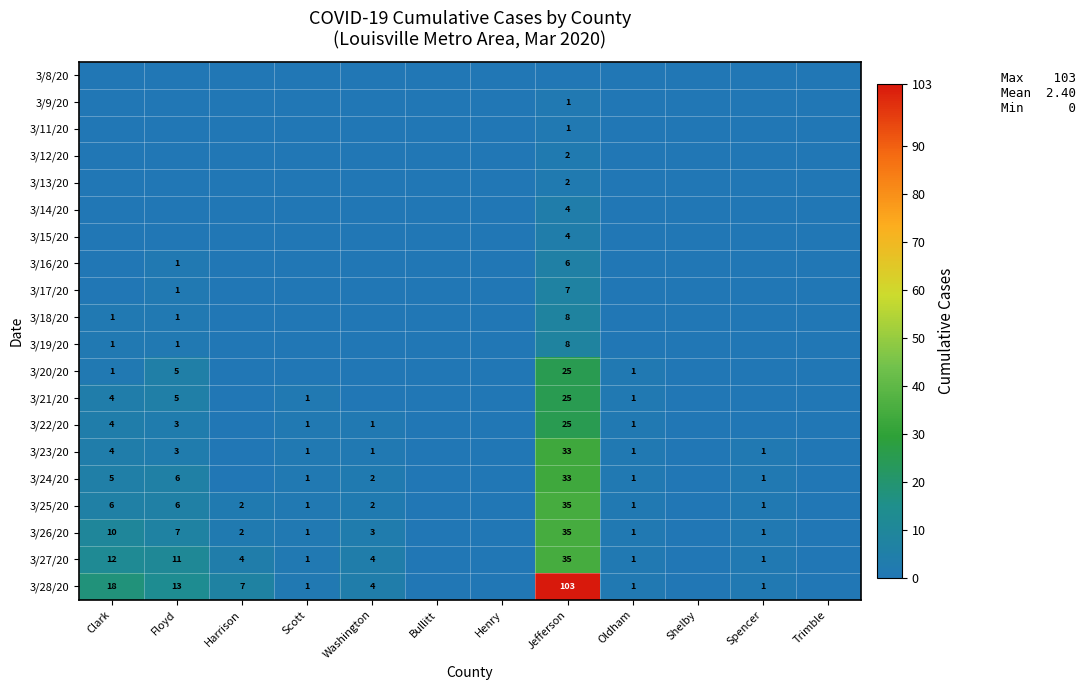

What is the average value of the 3/23/20 series?

4